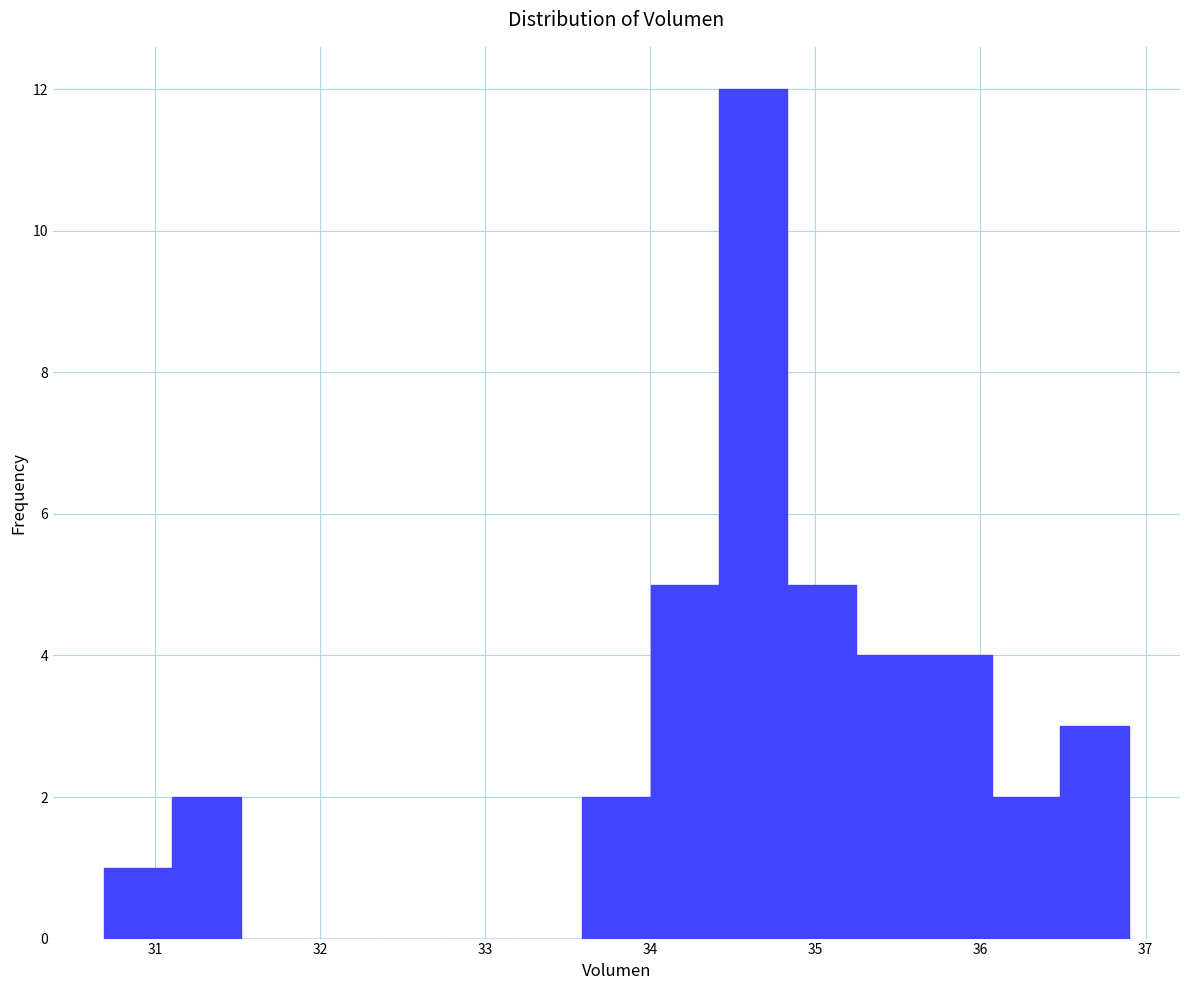

What is the height of the bar covering 35.7 to 36.1 on the x-axis? Neither the bar edges nor the heights are printed on the chart, so give them approximately, as read against the axes.

4